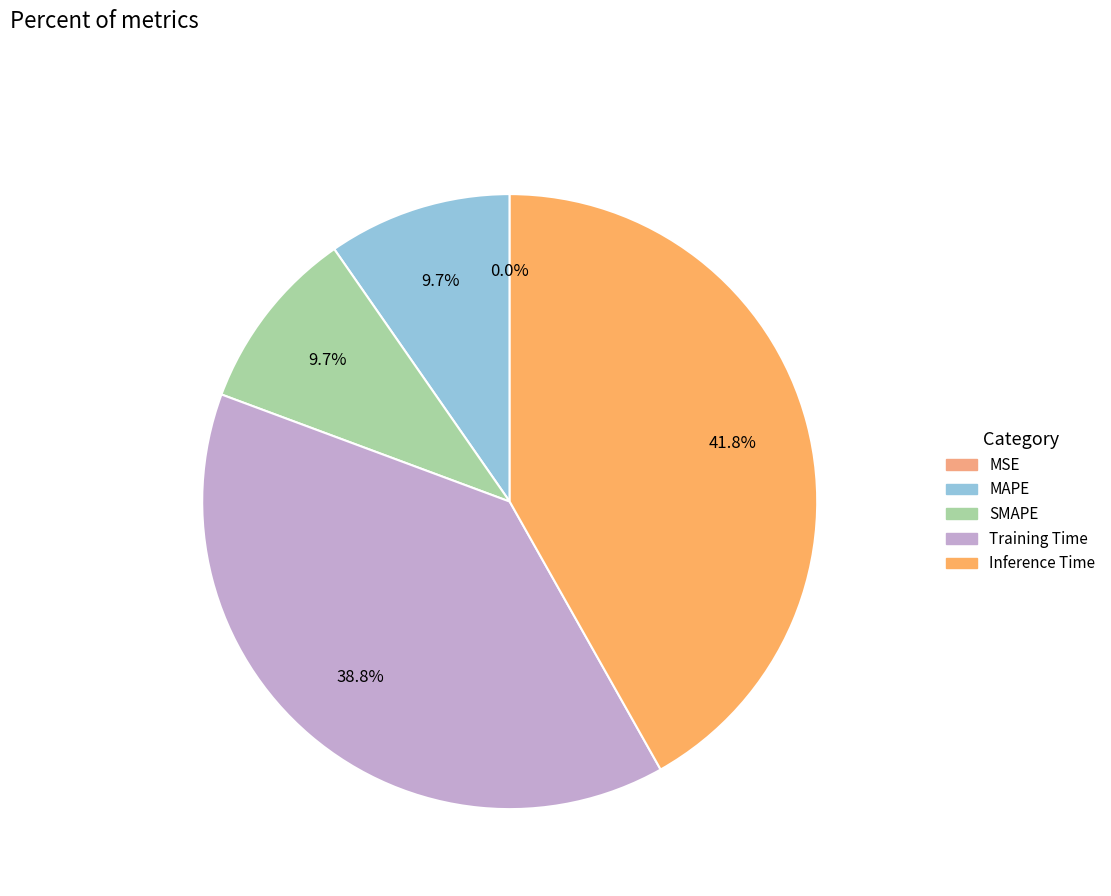

The SMAPE slice represents 10% of the pie. True or false?

True